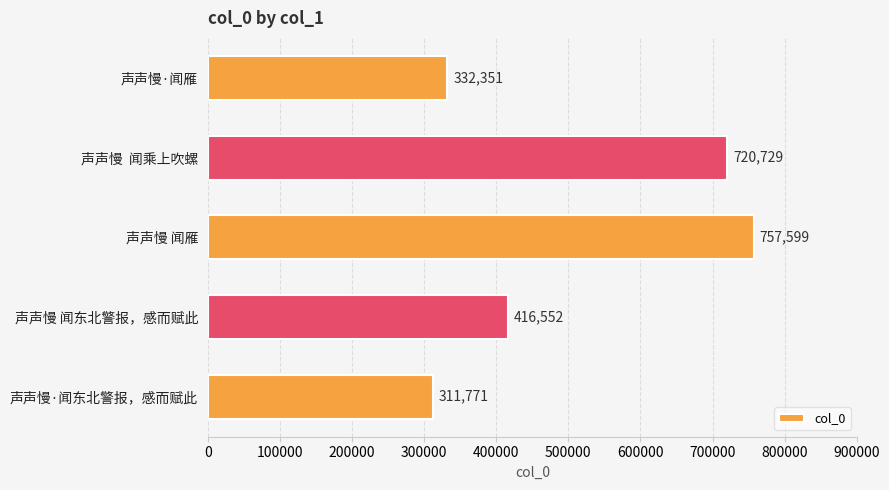

What is the change in value from 声声慢  闻乘上吹螺 to 声声慢 闻东北警报，感而赋此?

-304177